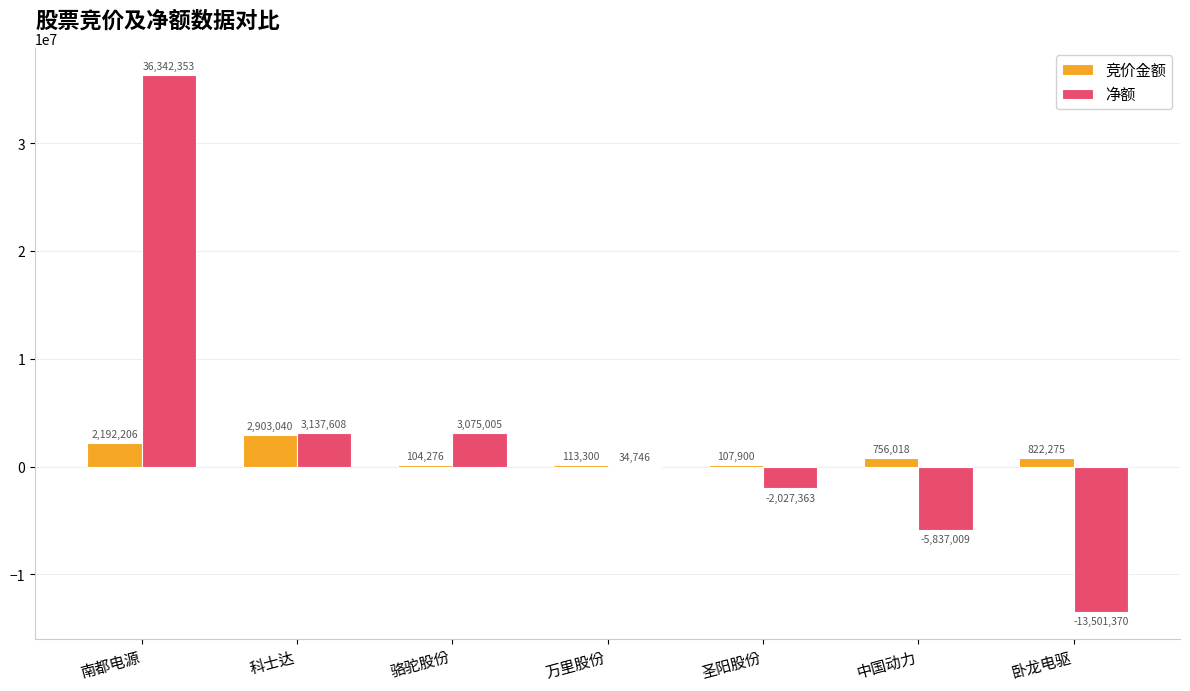

Where does the 竞价金额 series first go above 756018?

南都电源